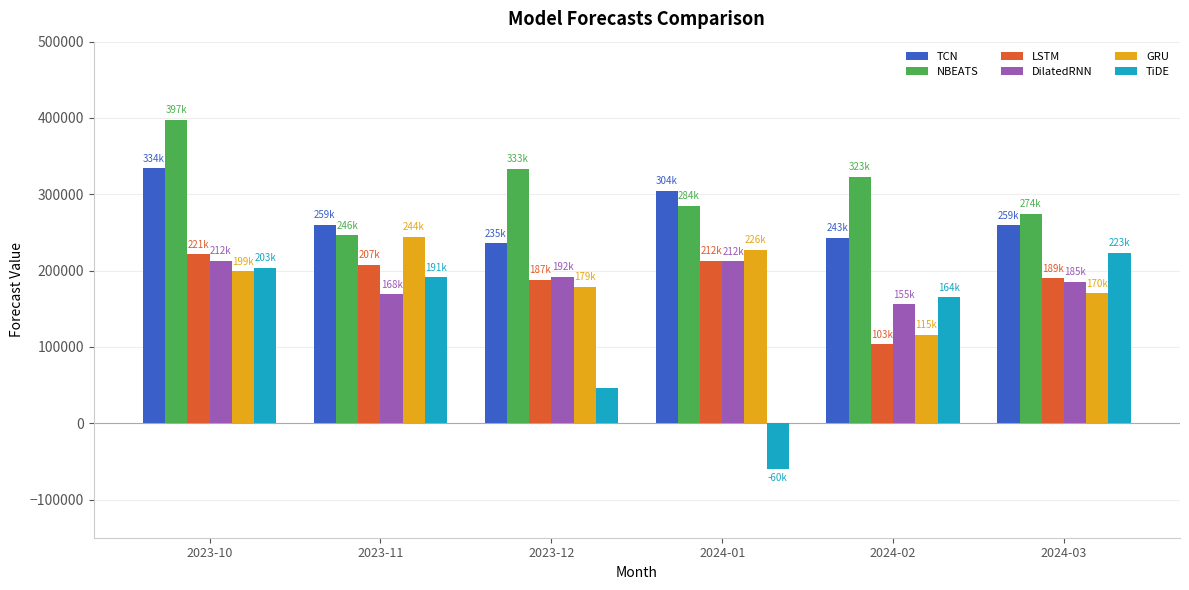

Which series has the largest total across all categories?

NBEATS